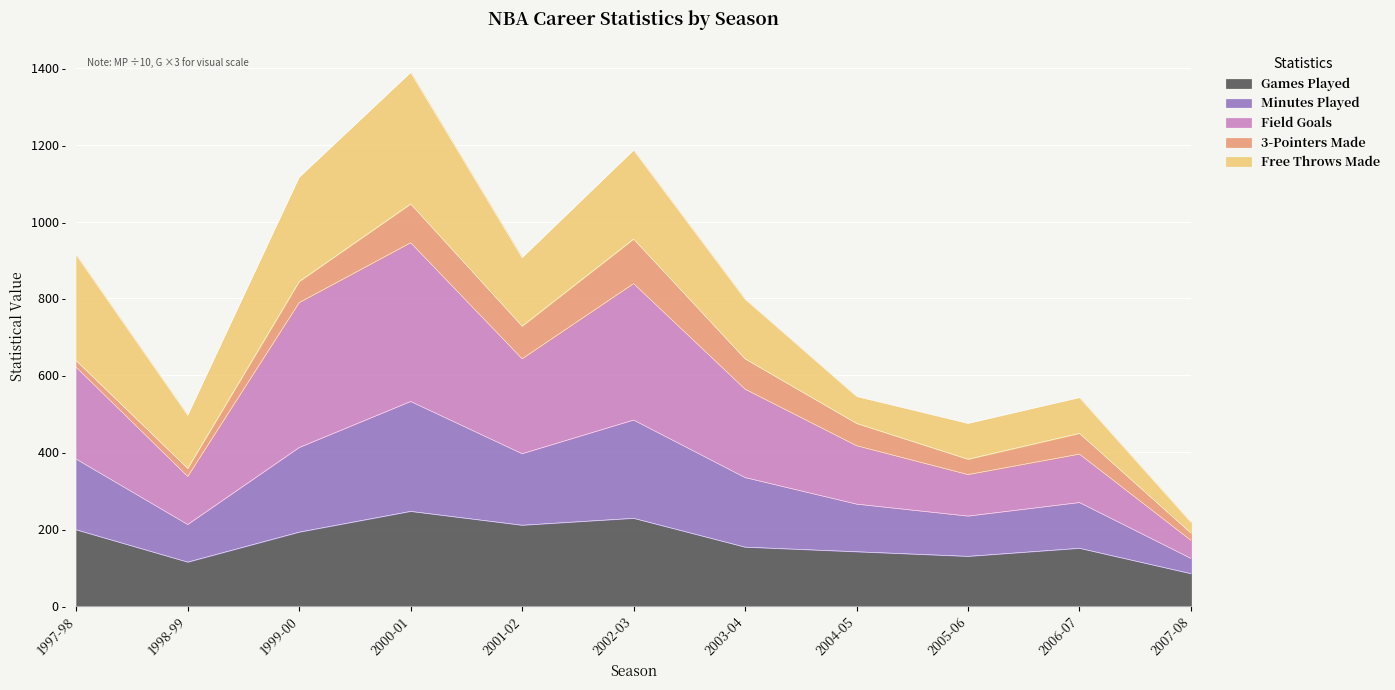

True or false: Field Goals and Minutes Played cross at least once.

False